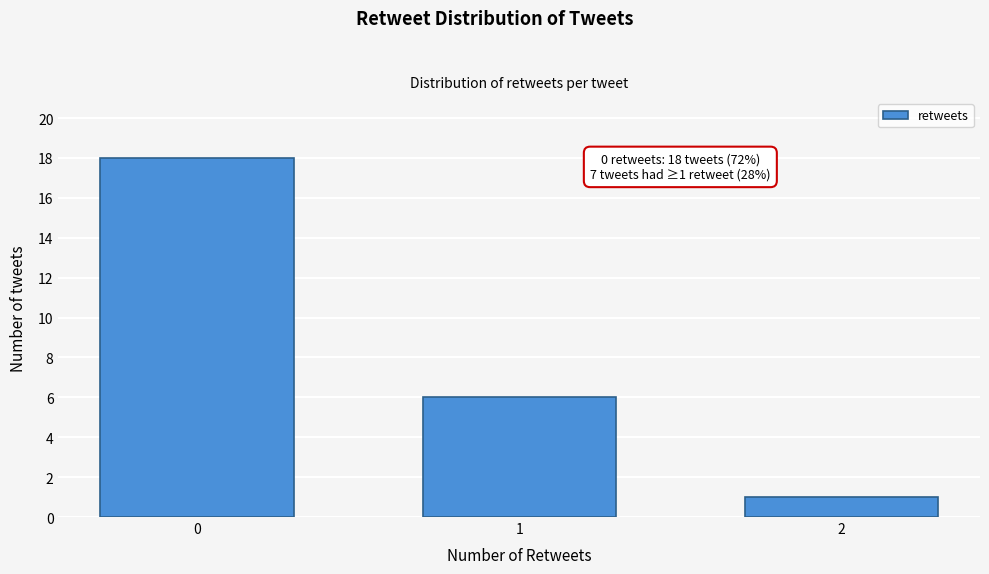

Reading right to left, list all the values displayed in this chart.

2=1	1=6	0=18